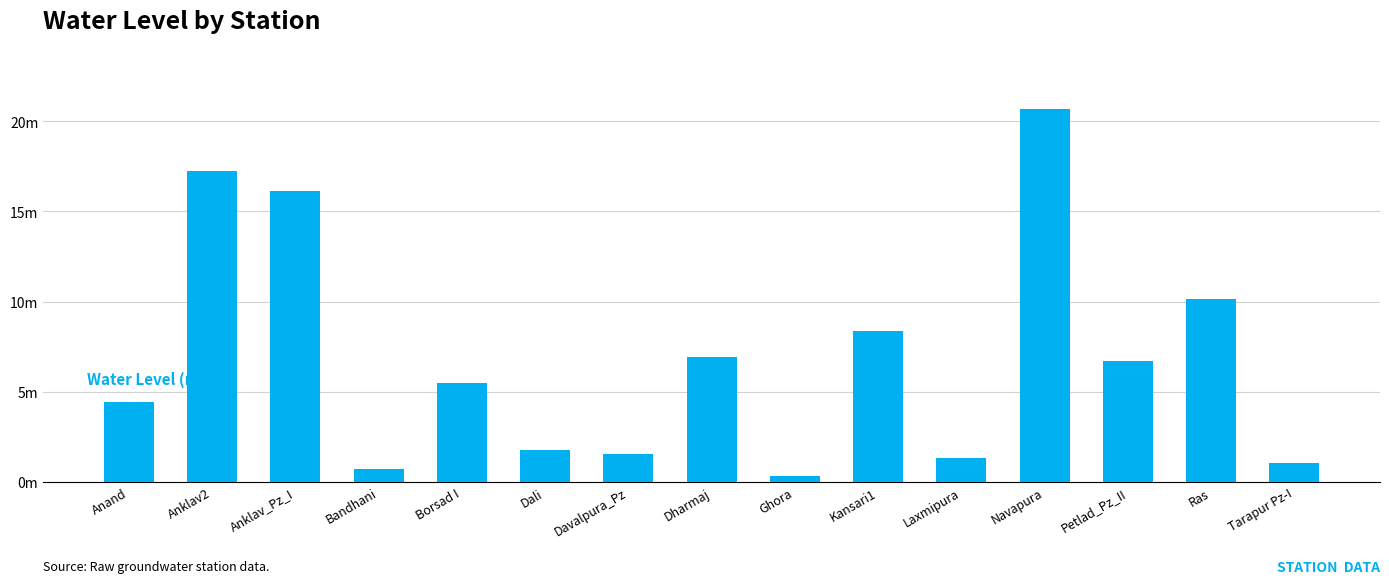

Which category has the lowest value across all series?

Ghora